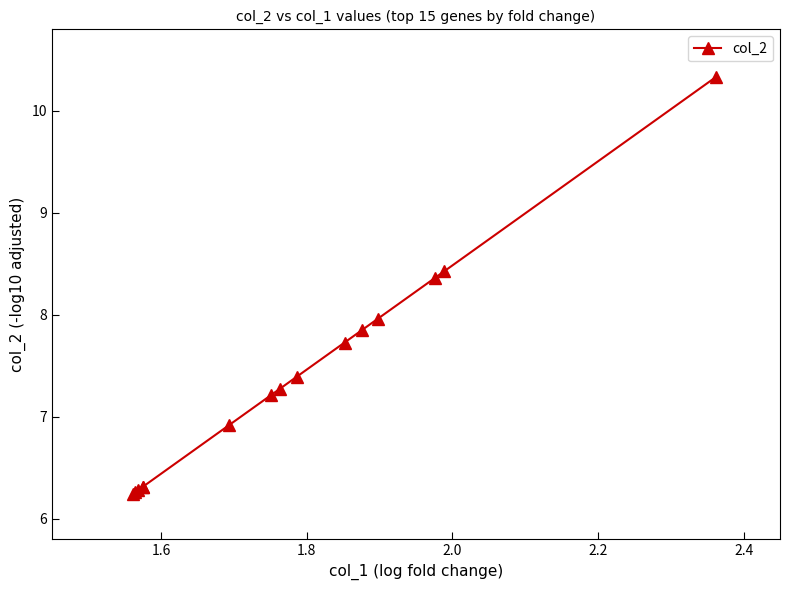

What is the difference between the maximum and second lowest values?

4.1